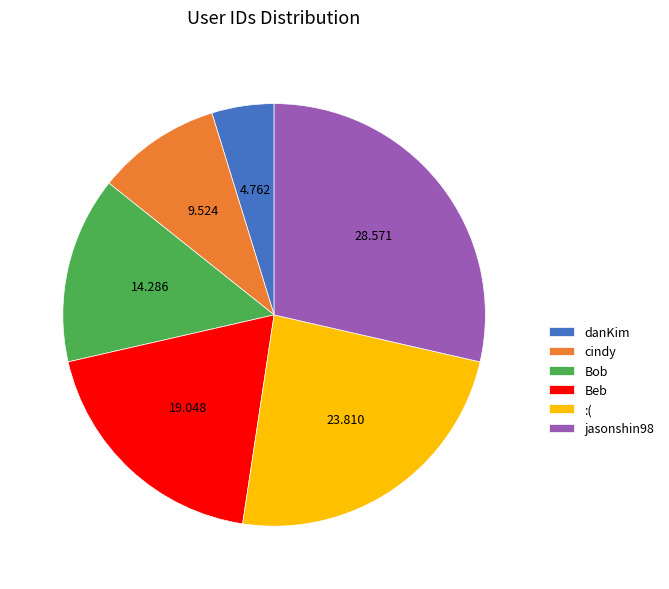

Which slice is the smallest?

danKim